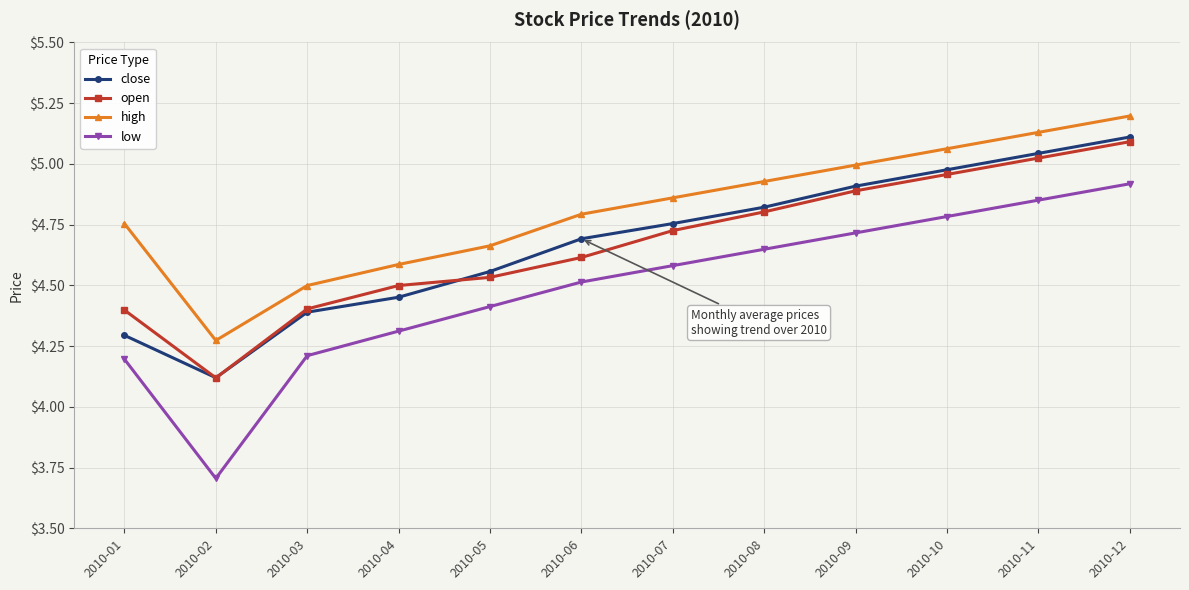

How many series are shown in this chart?

4